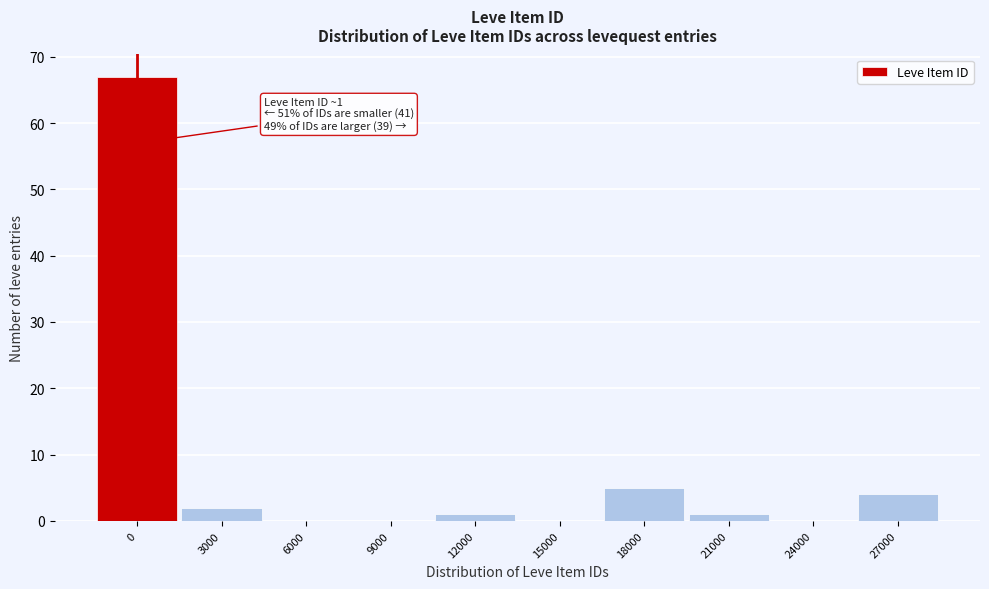

Reading right to left, list all the values displayed in this chart.

27000=4	24000=0	21000=1	18000=5	15000=0	12000=1	9000=0	6000=0	3000=2	0=67